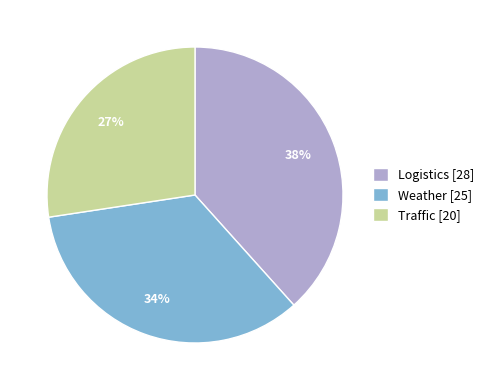

To the nearest percent, what portion does Weather represent?

34%